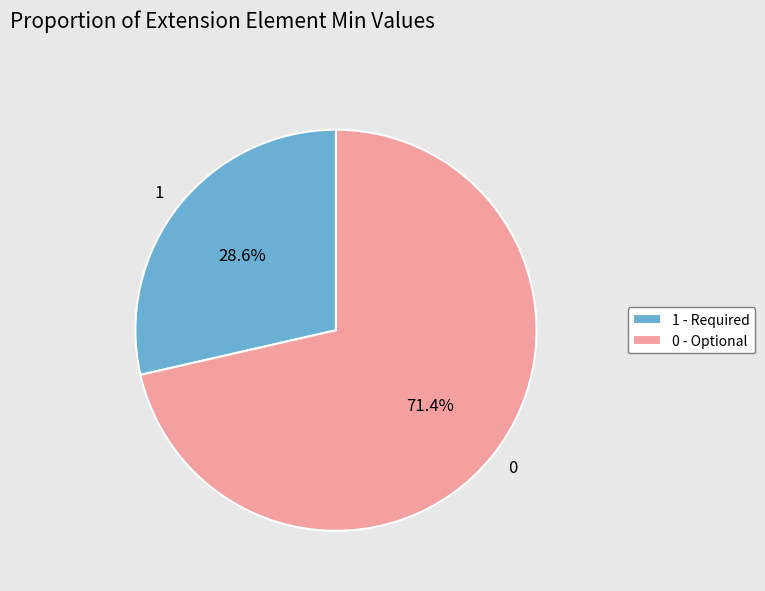

Does 1 represent more than half of the total?

No